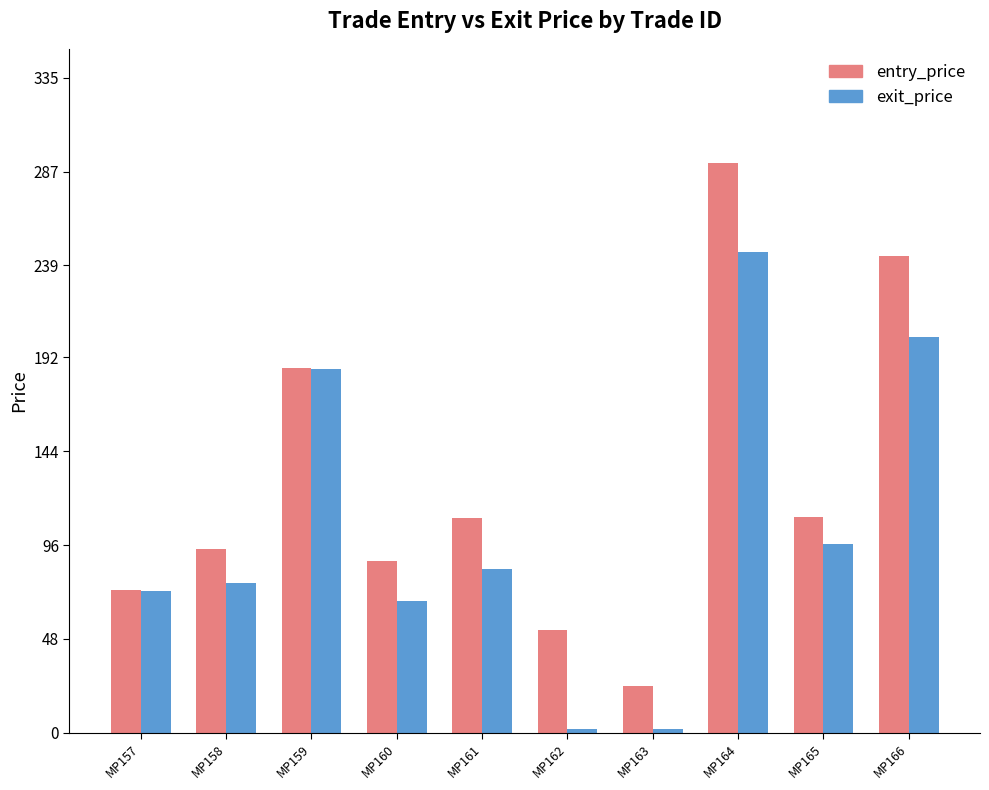

What is the highest value of the exit_price series?

246.0